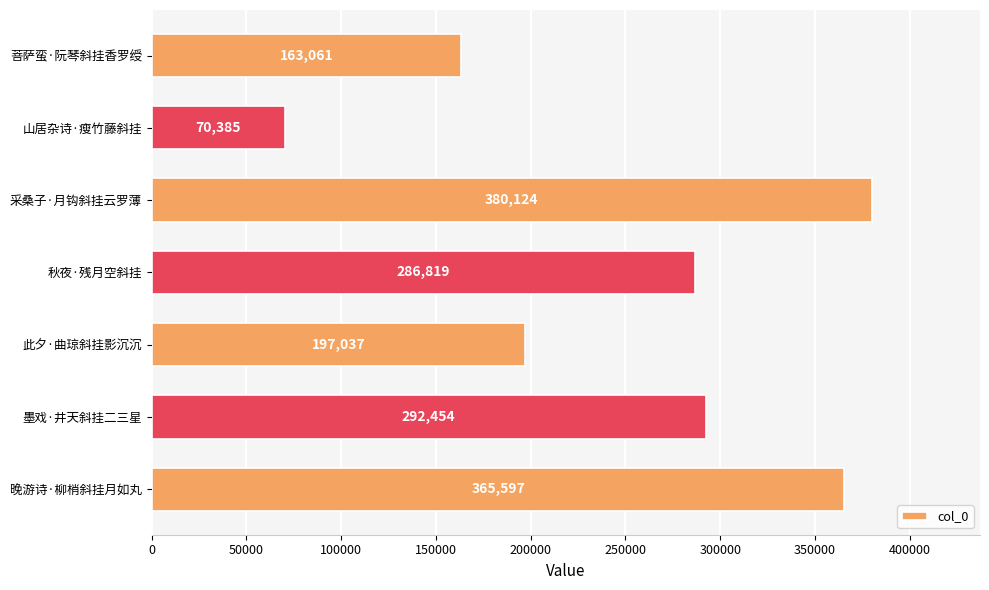

List the labels in order of value, largest first.

采桑子·月钩斜挂云罗薄, 晚游诗·柳梢斜挂月如丸, 墨戏·井天斜挂二三星, 秋夜·残月空斜挂, 此夕·曲琼斜挂影沉沉, 菩萨蛮·阮琴斜挂香罗绶, 山居杂诗·瘦竹藤斜挂